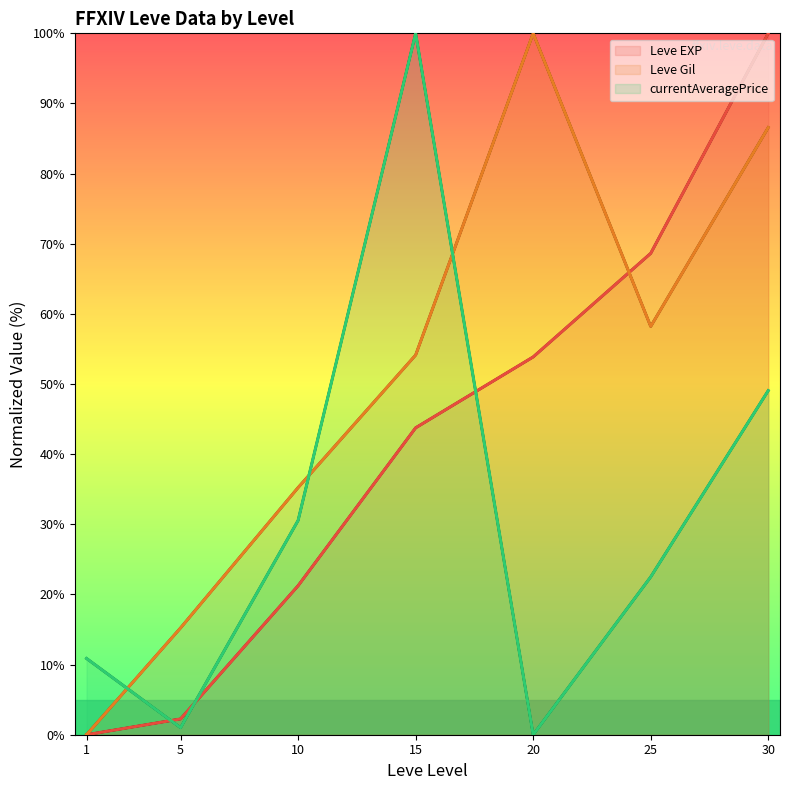

What is the spread (max minus min) of values at 20?

100.0